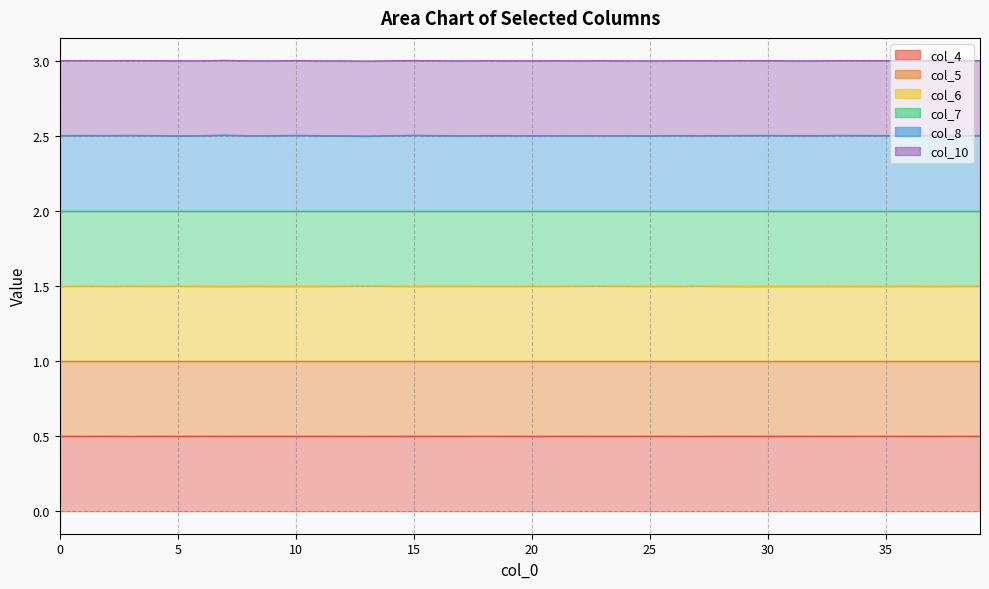

Is the value of col_8 at 29 greater than the value of col_4 at 6?

Yes